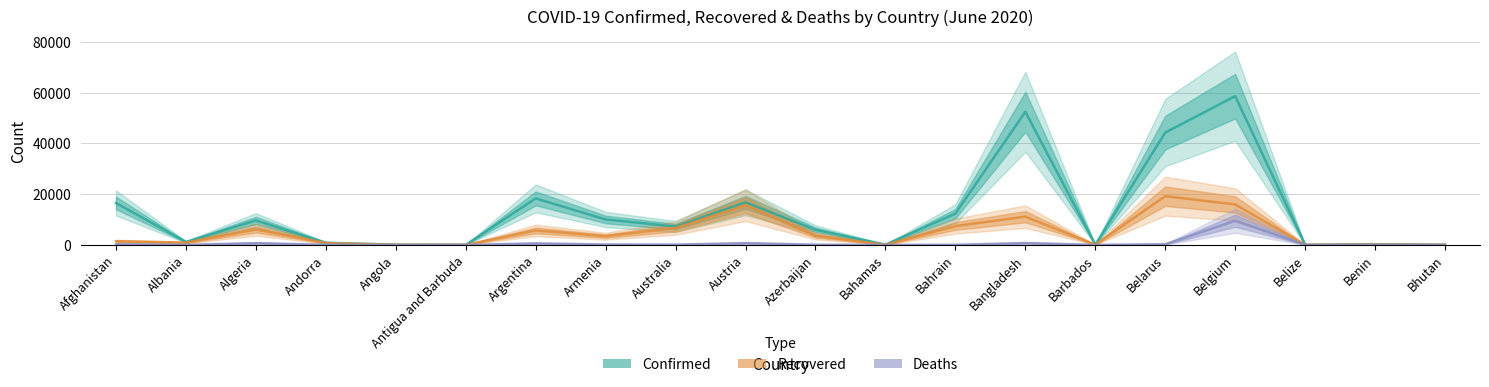

What is the maximum value for Deaths?

9505